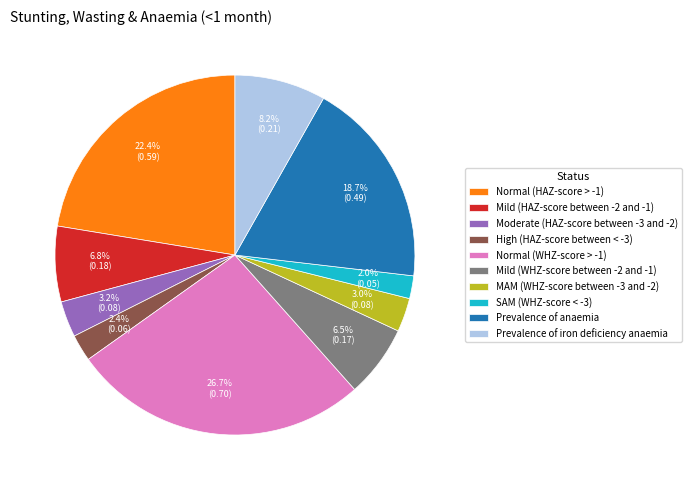

How many segments does this pie chart have?

10